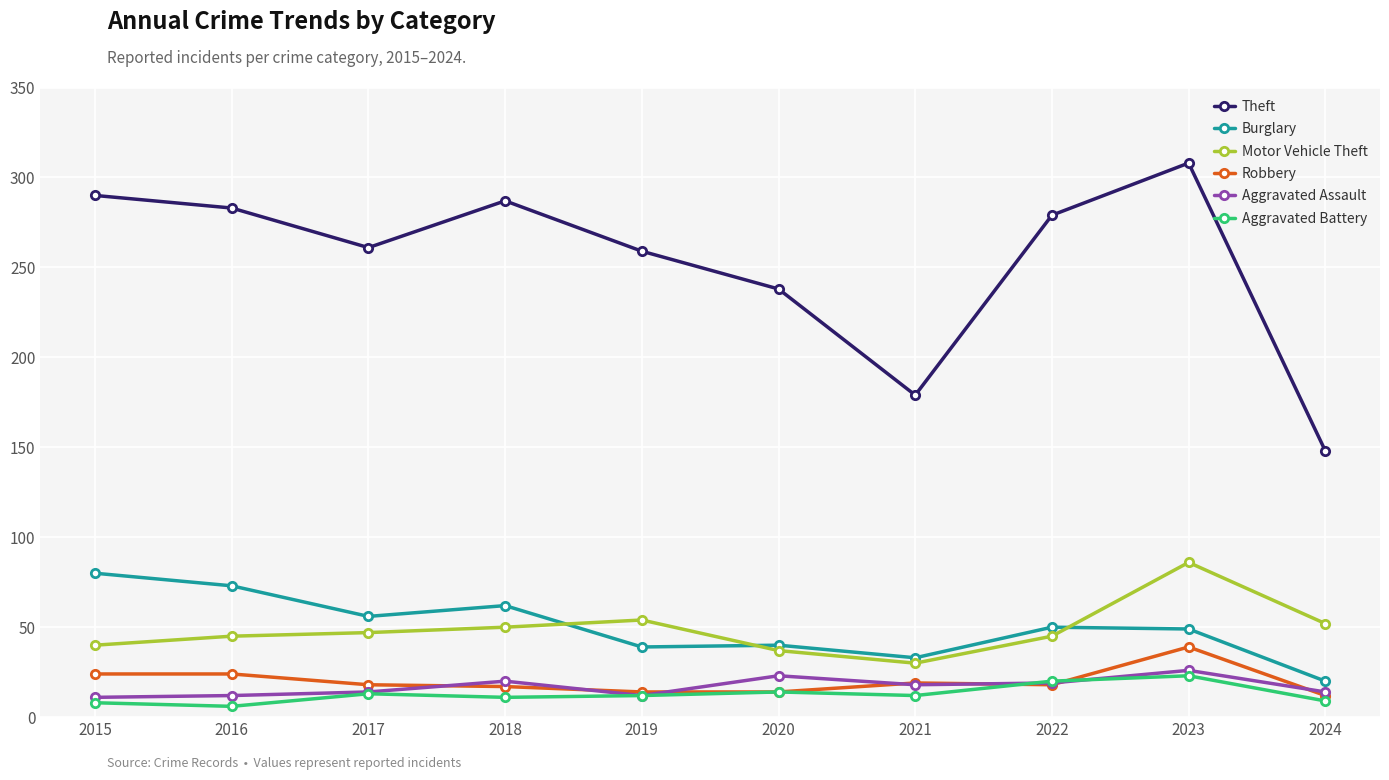

Between 2015 and 2020, which series saw the biggest shift?

Theft